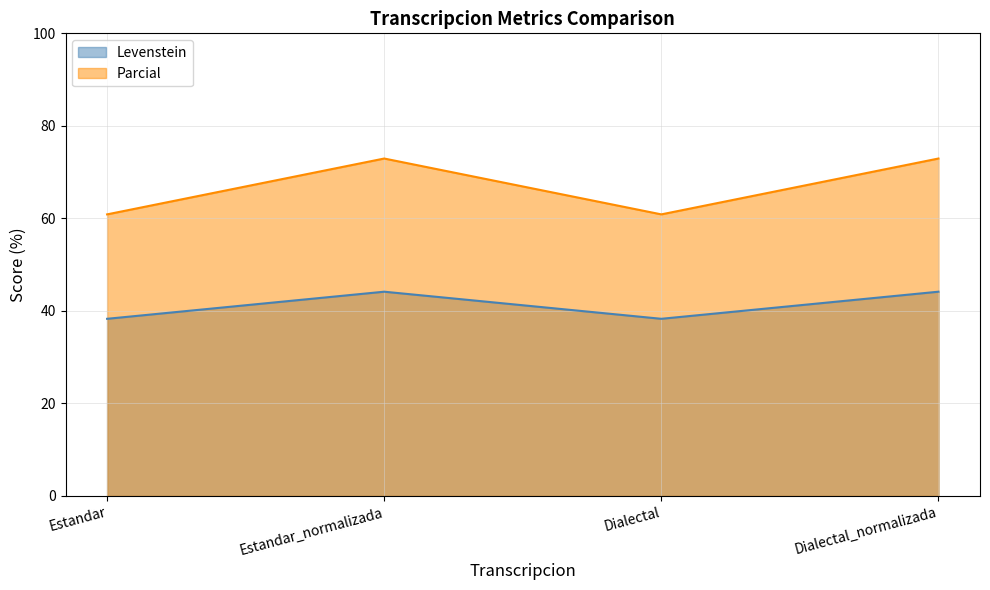

What is the difference between the maximum and second lowest values in the Parcial series?

12.1